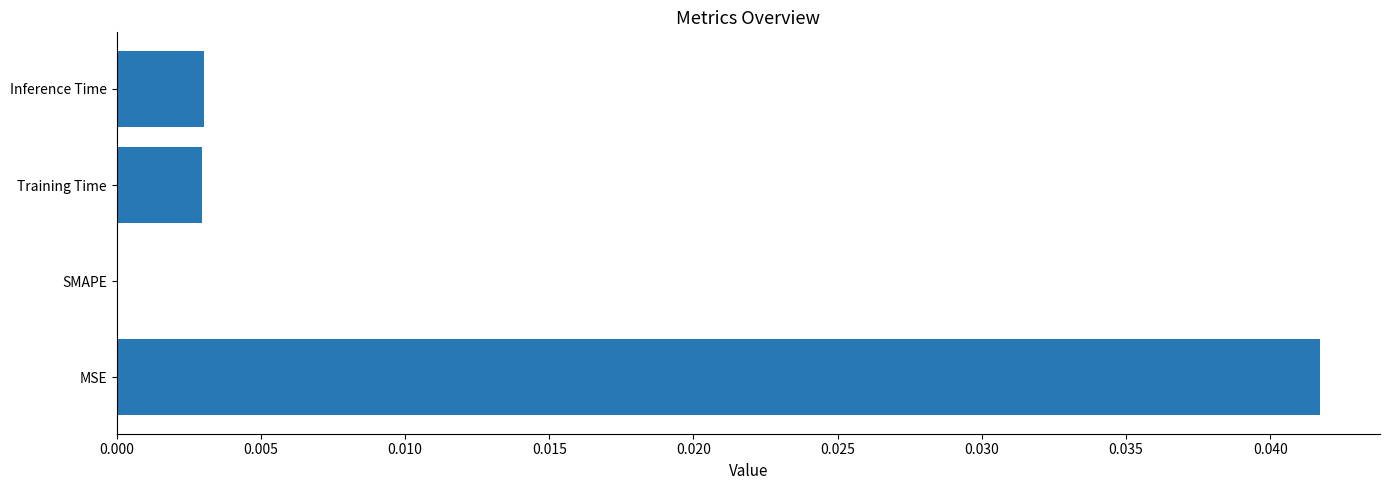

Is it true that the value at SMAPE is 0.0?

True